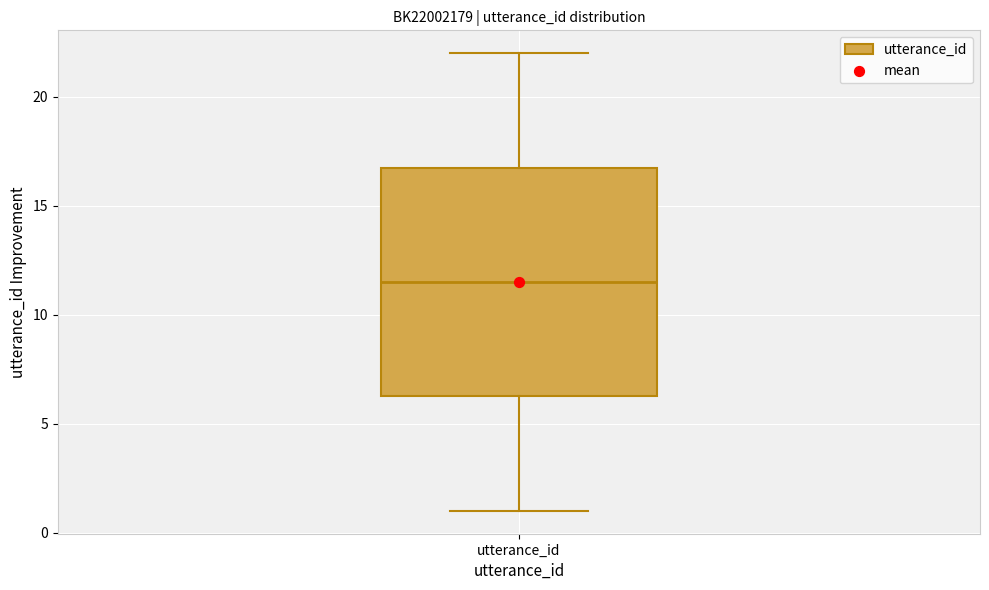

Read this box plot against the y-axis: the position of the median line, the range covered by the box, and the ends of both whiskers. The values are not printed on the chart, so give them approximately, as read against the axis.

median 11.5, box 6.5 to 17.0, whiskers 1.0 to 22.0